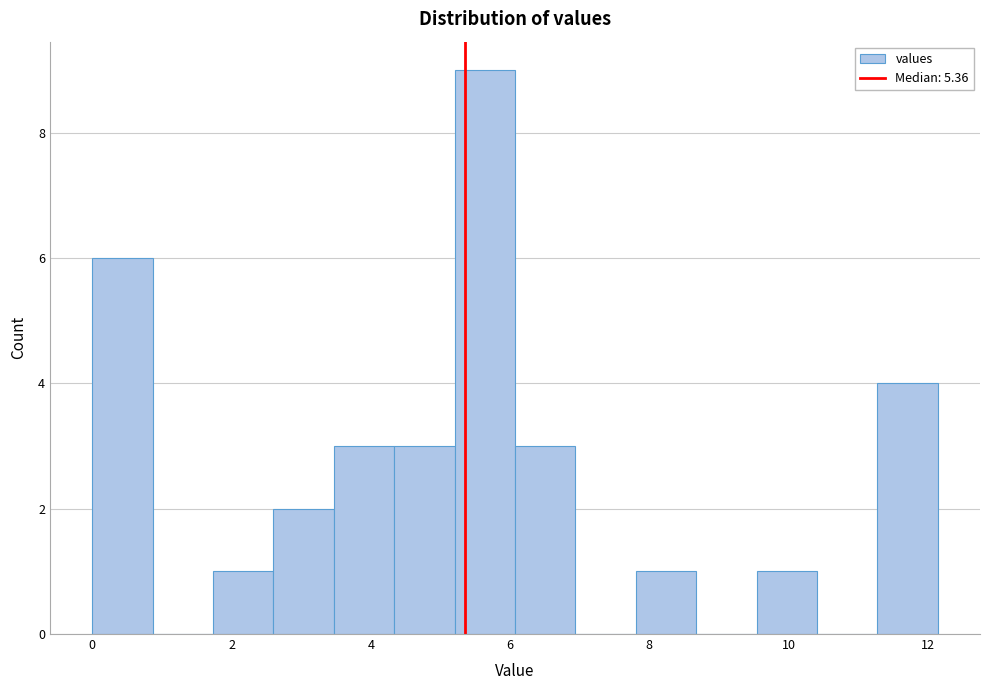

How tall is the bar that spans 5.2 to 6.0 on the x-axis? Neither the bar edges nor the heights are printed on the chart, so give them approximately, as read against the axes.

9